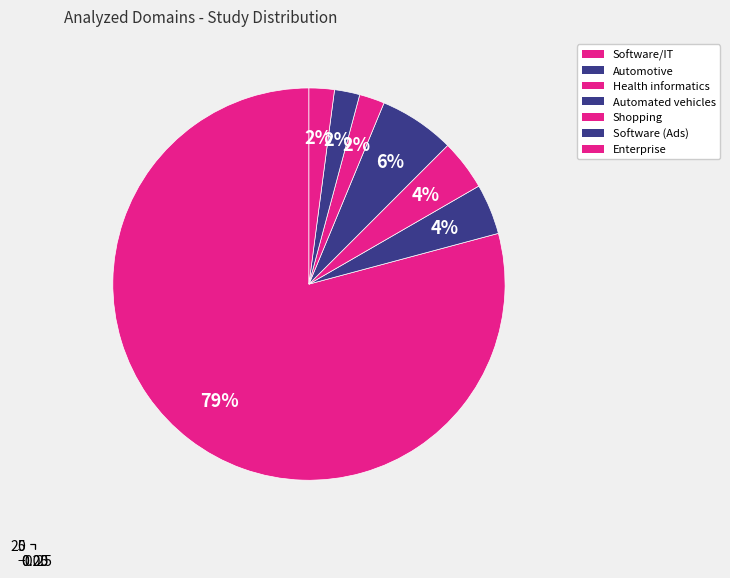

Count the number of slices in the pie.

7